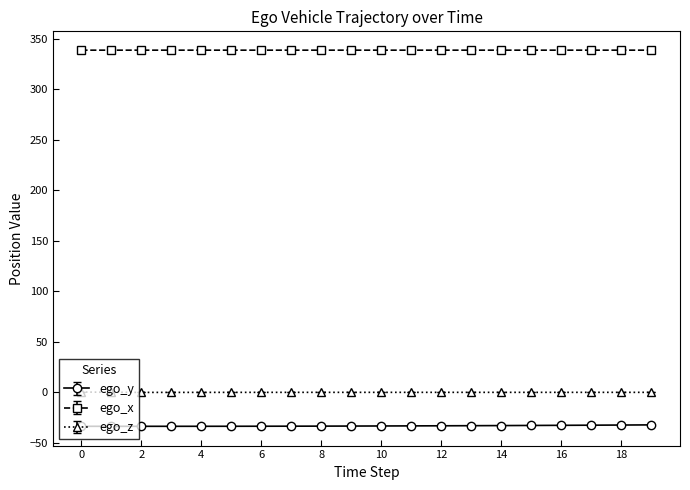

Rank the series by their maximum value, from highest to lowest.

ego_x, ego_z, ego_y